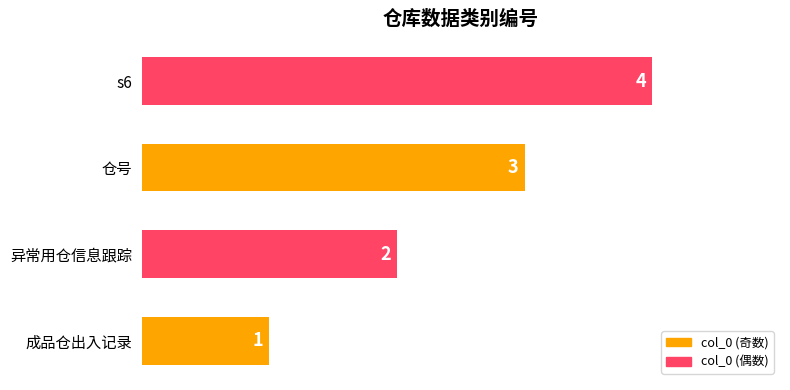

What is the greatest value displayed?

4